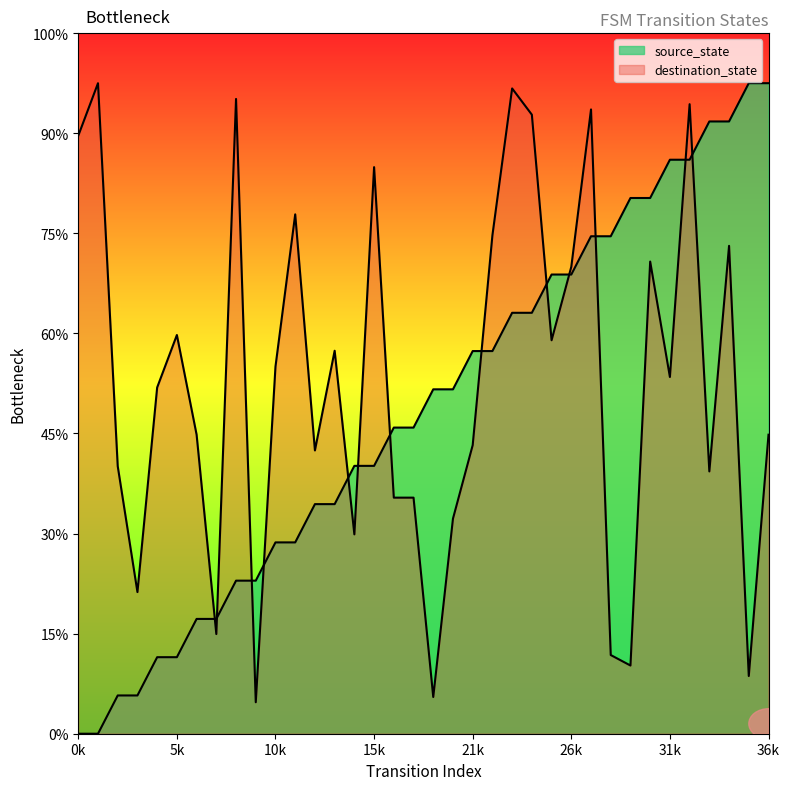

What are all the series names shown in the legend?

source_state, destination_state